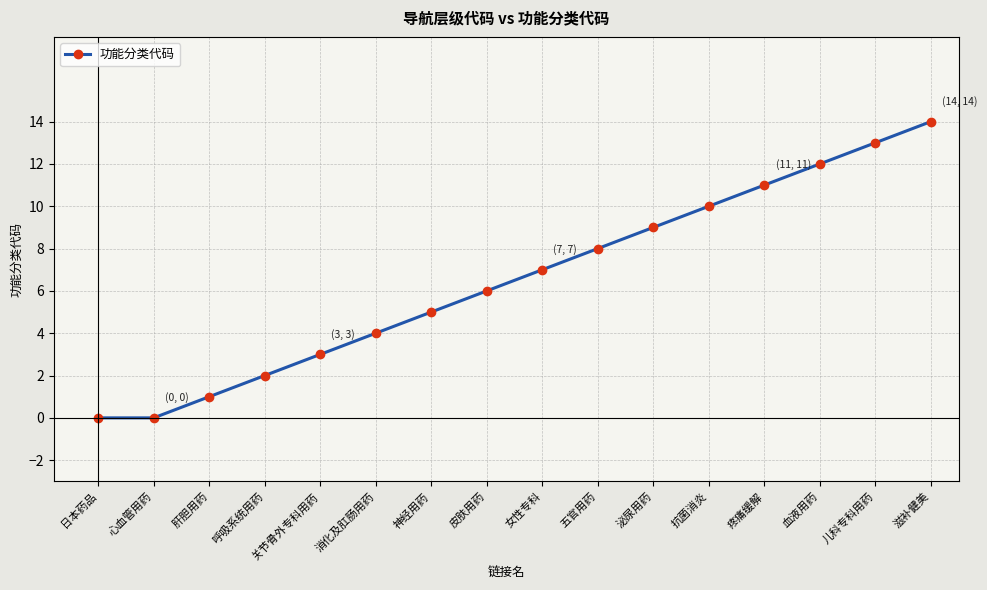

True or false: the data shows 9 at 心血管用药.

False